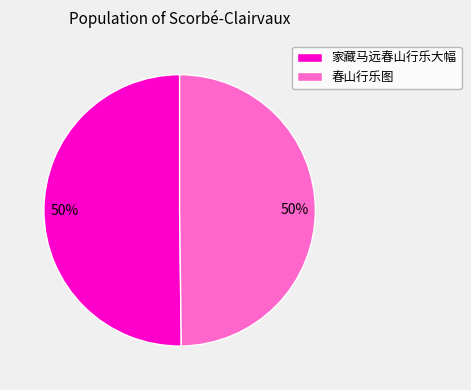

True or false: 春山行乐图 accounts for 50% of the total.

True